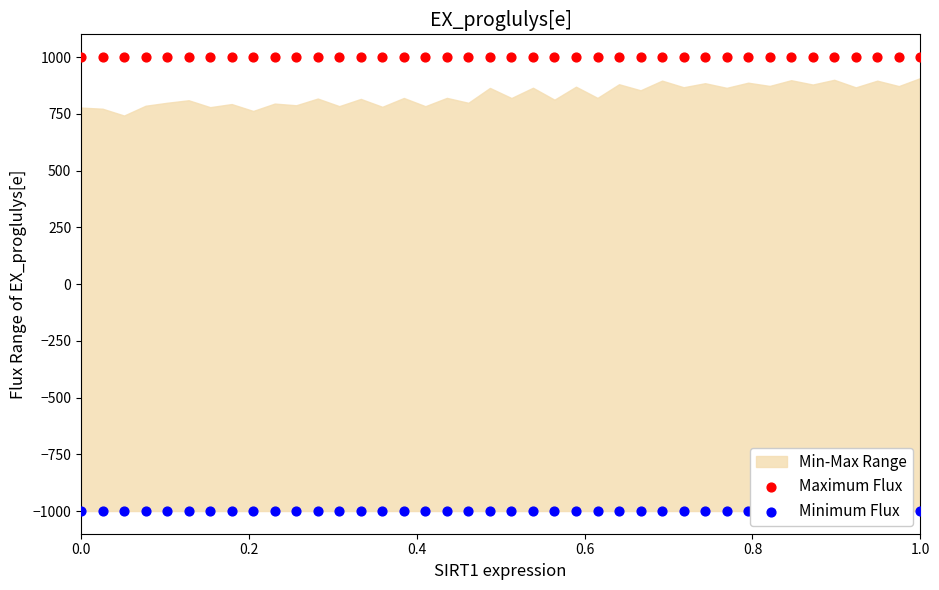

Which series reaches the minimum Y coordinate?

Minimum Flux